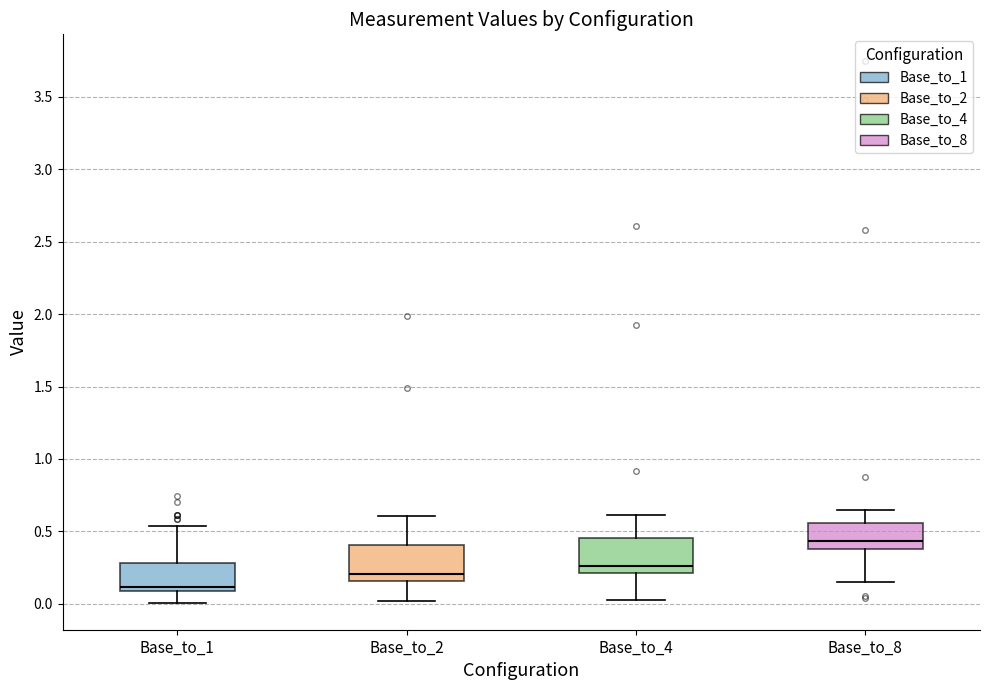

Where is the lower edge of the box for Base_to_4 on the y-axis? The values are not printed on the chart, so give them approximately, as read against the axis.

0.20